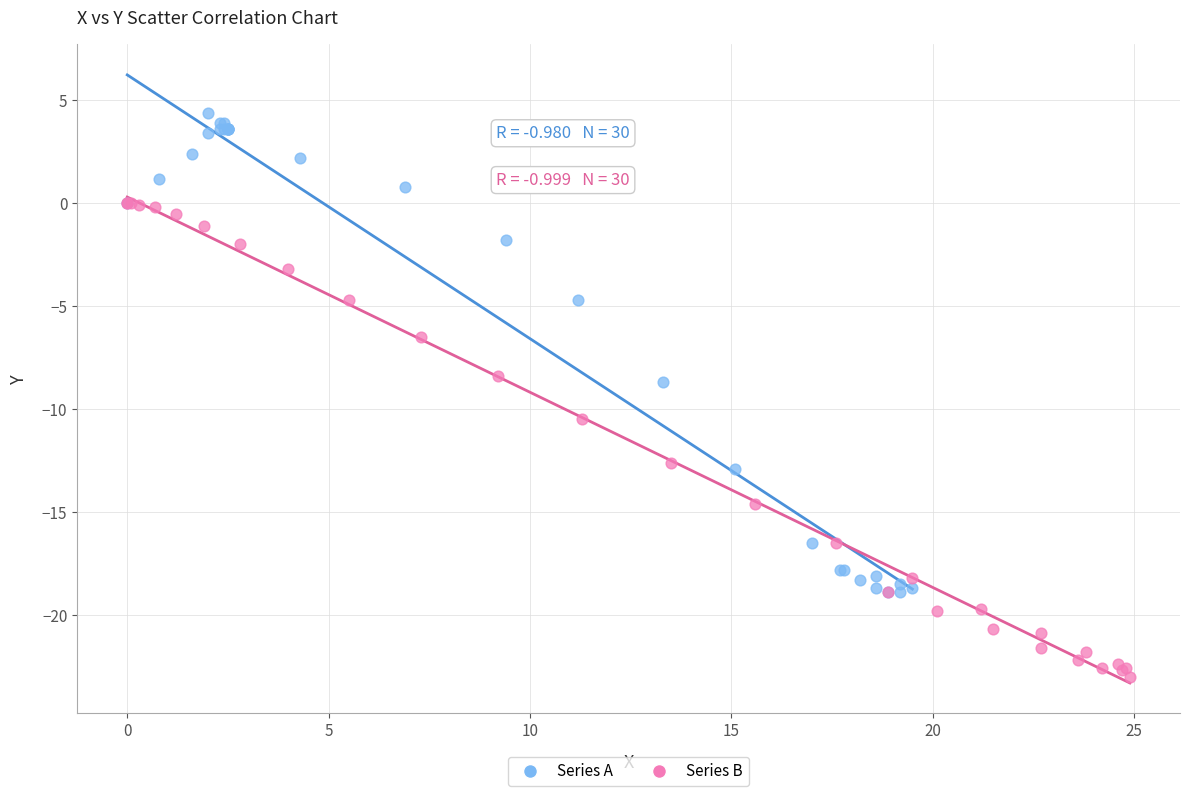

Which series contains the highest Y value?

Series A